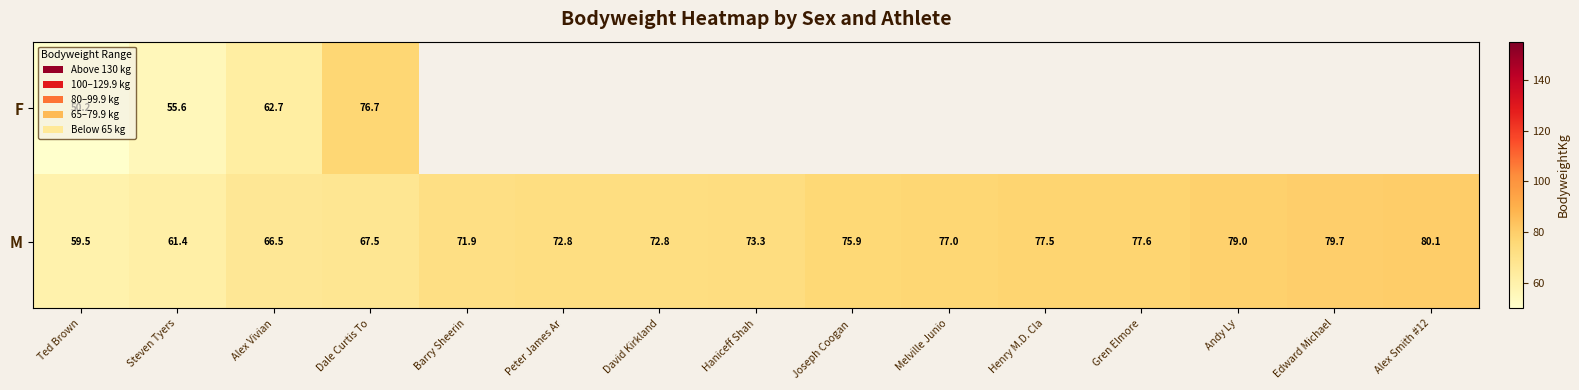

Is it true that M equals 59.5 at Ted Brown?

True